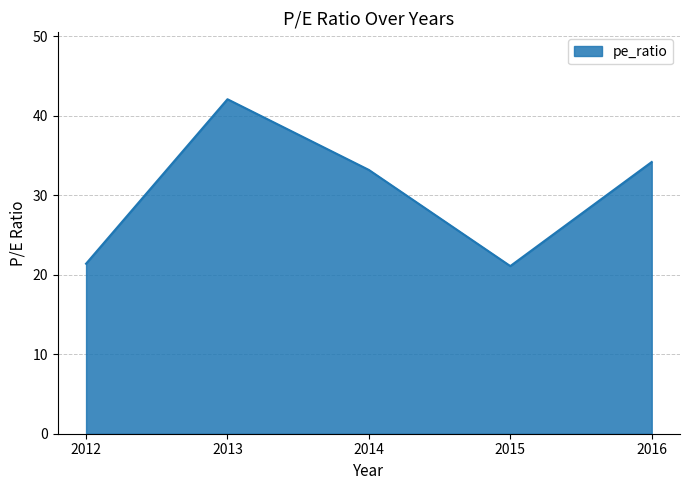

At which label does the data first exceed 33?

2013